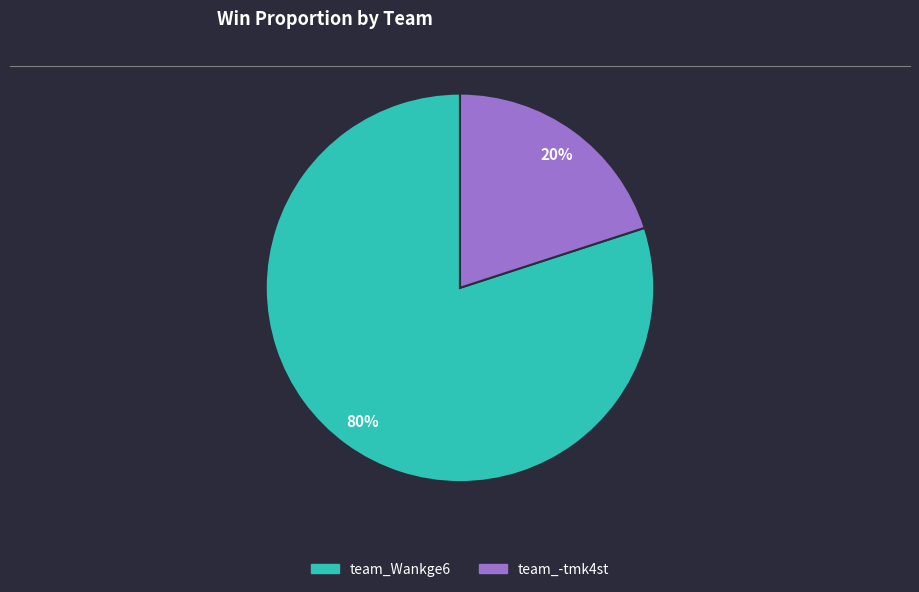

Between team_-tmk4st and team_Wankge6, which is larger?

team_Wankge6